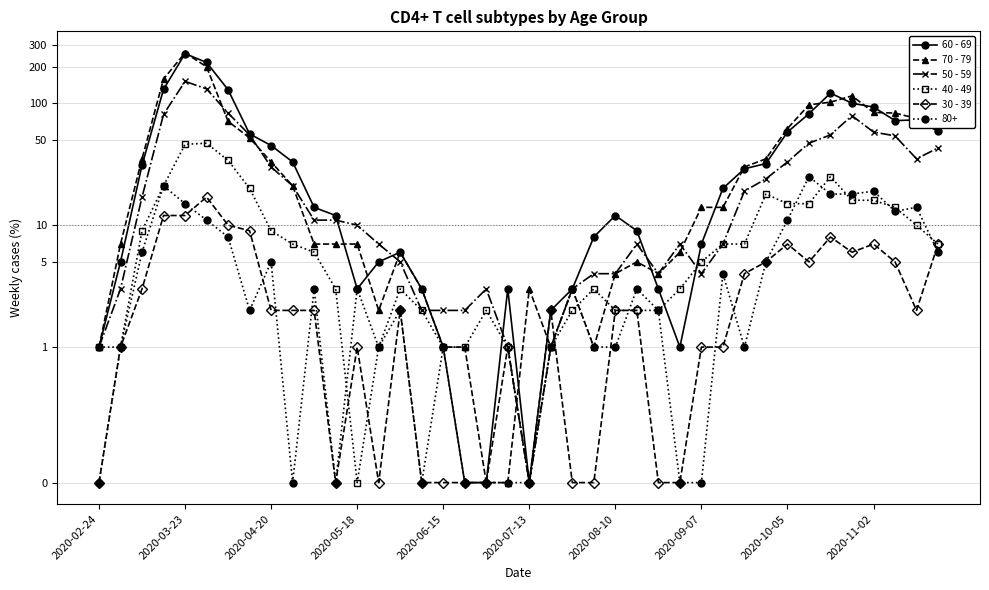

What are all the series names shown in the legend?

60 - 69, 70 - 79, 50 - 59, 40 - 49, 30 - 39